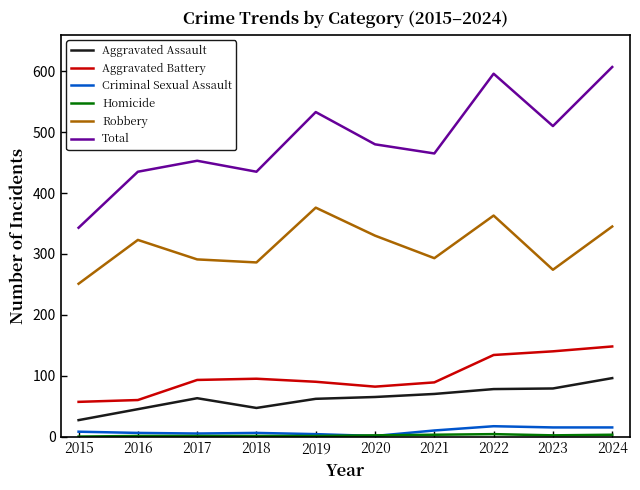

What is the greatest value displayed?

607